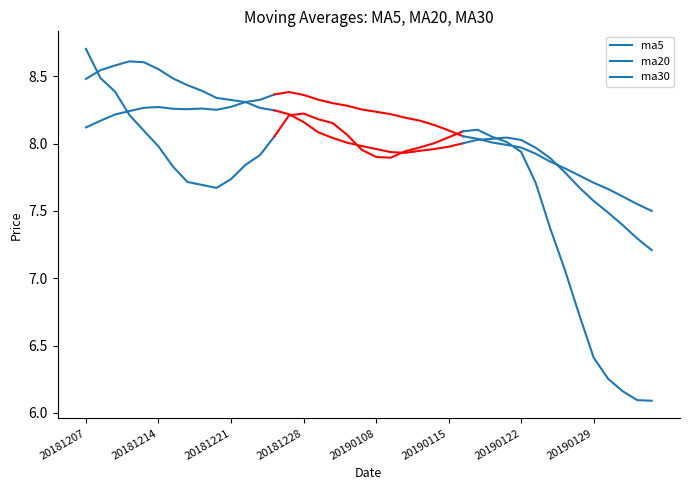

How many intersections are there between ma5 and ma30?

1